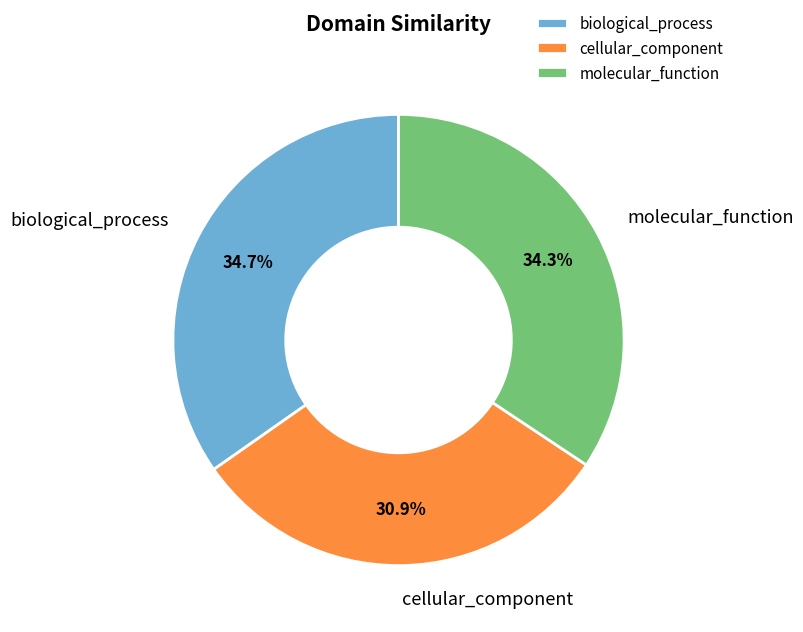

To the nearest percent, what is the combined percentage of molecular_function and biological_process?

69%